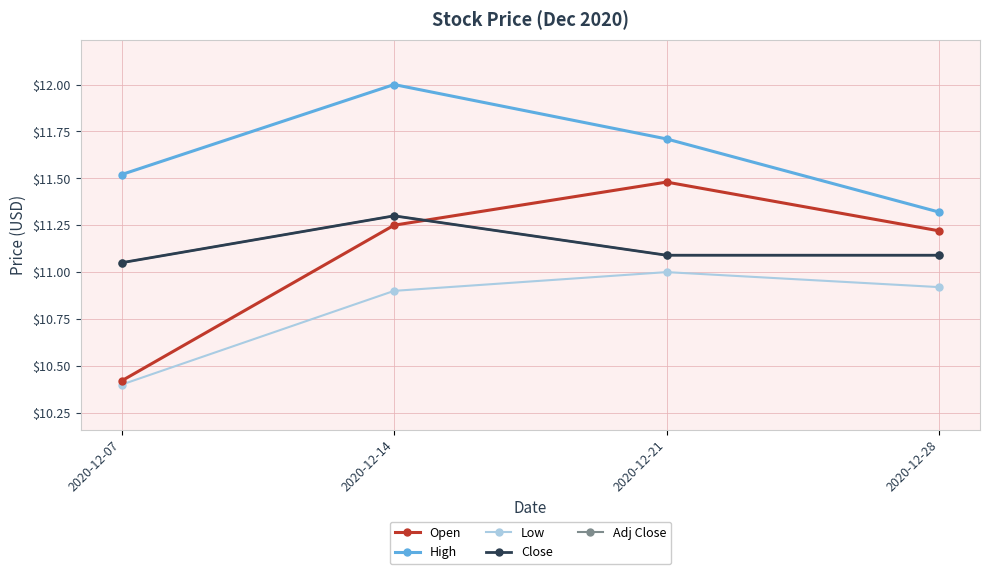

Is this an area chart (filled region under the line)?

No